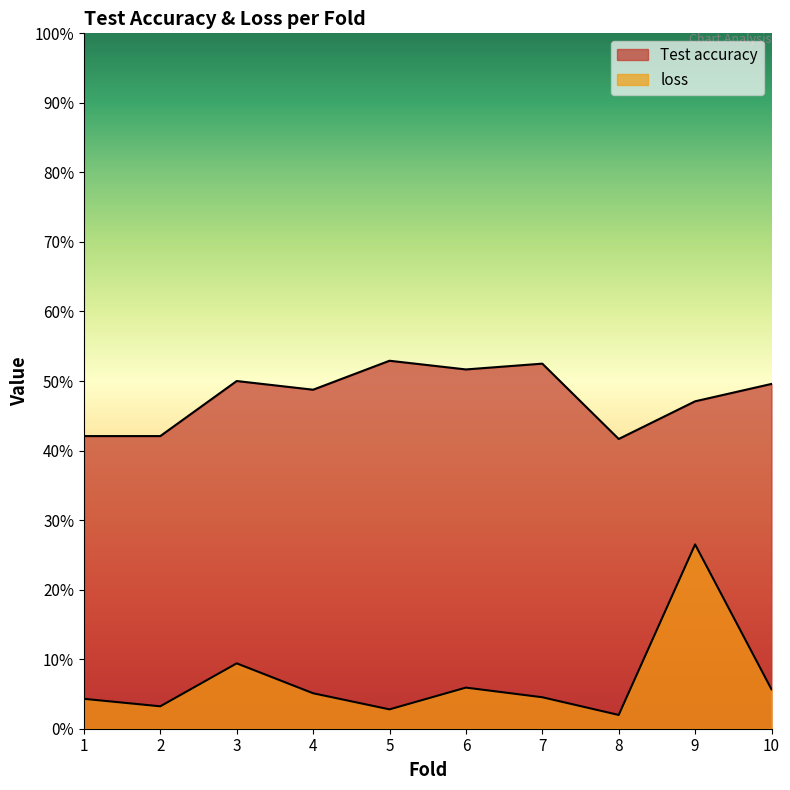

Read the Test accuracy value at 1.

0.4